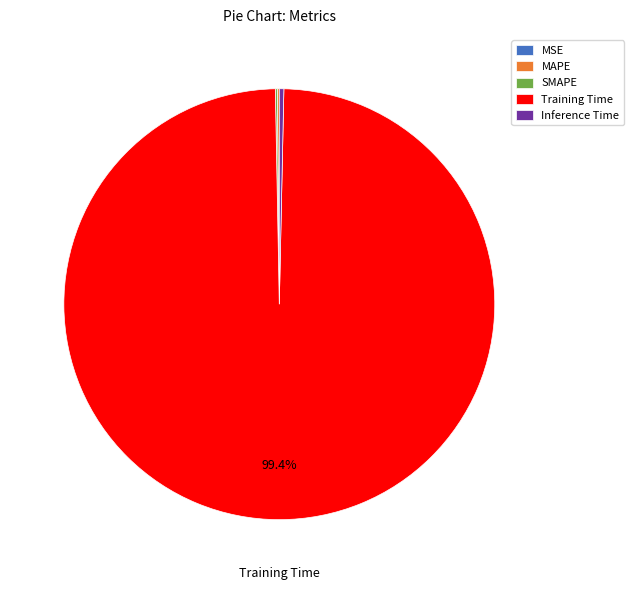

Is the sum of Inference Time and Training Time greater than half?

Yes